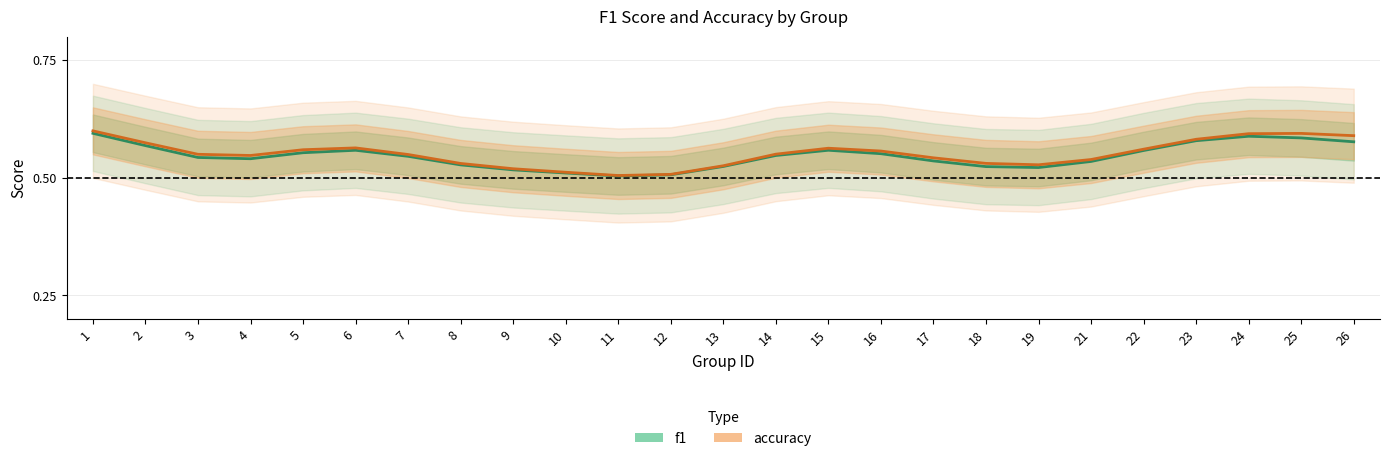

Count the f1 values in the range 0 to 1.

25